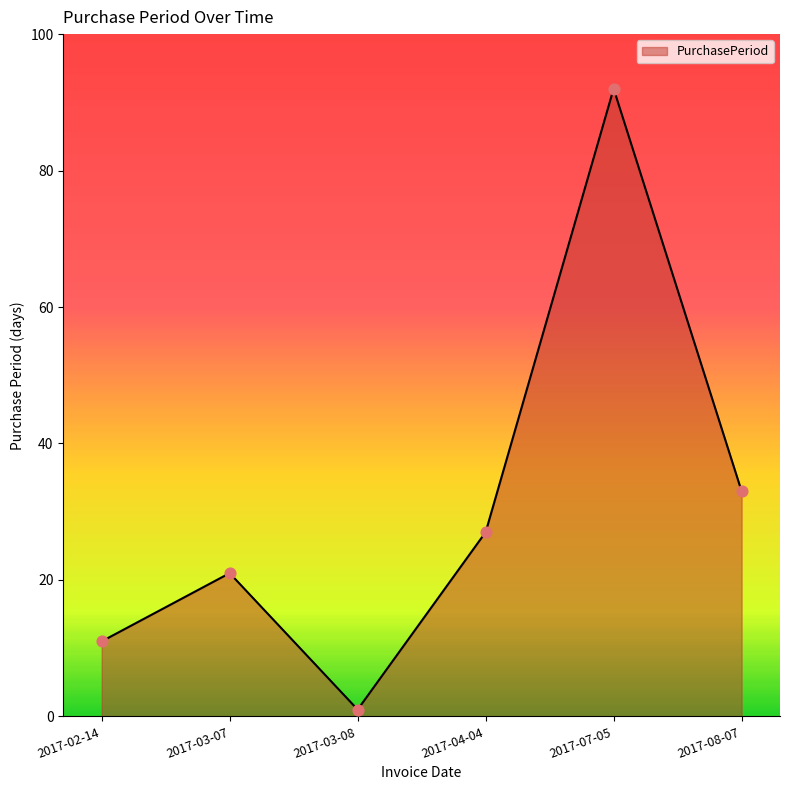

What is the change in value from 2017-07-05 to 2017-08-07?

-59